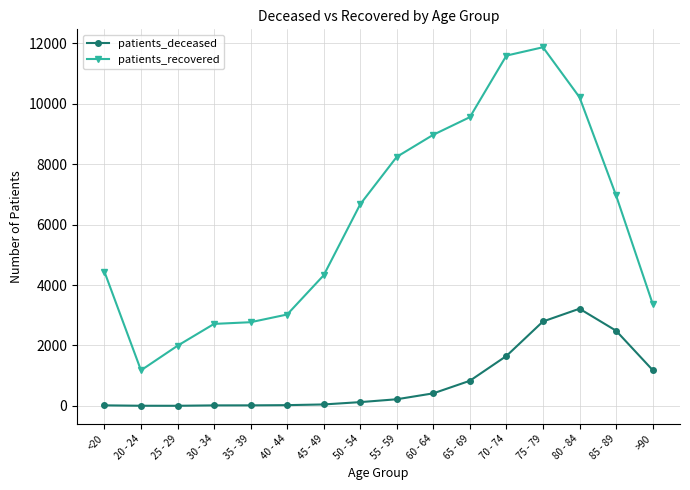

Rank the series at 40 - 44 from lowest to highest value.

patients_deceased, patients_recovered